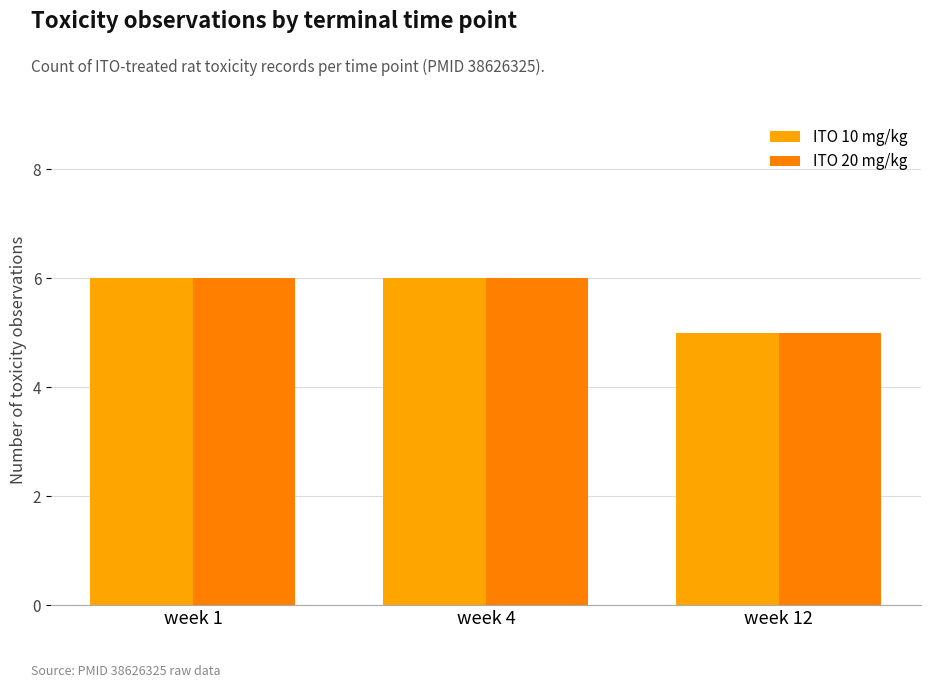

Which series has the largest total across all categories?

ITO 10 mg/kg